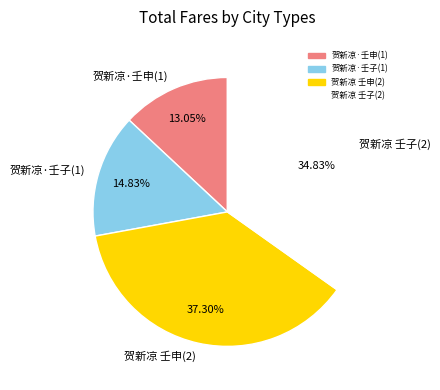

Approximately how many times larger is the value at 贺新凉 壬子(2) compared to 贺新凉·壬申(1)?

2.7